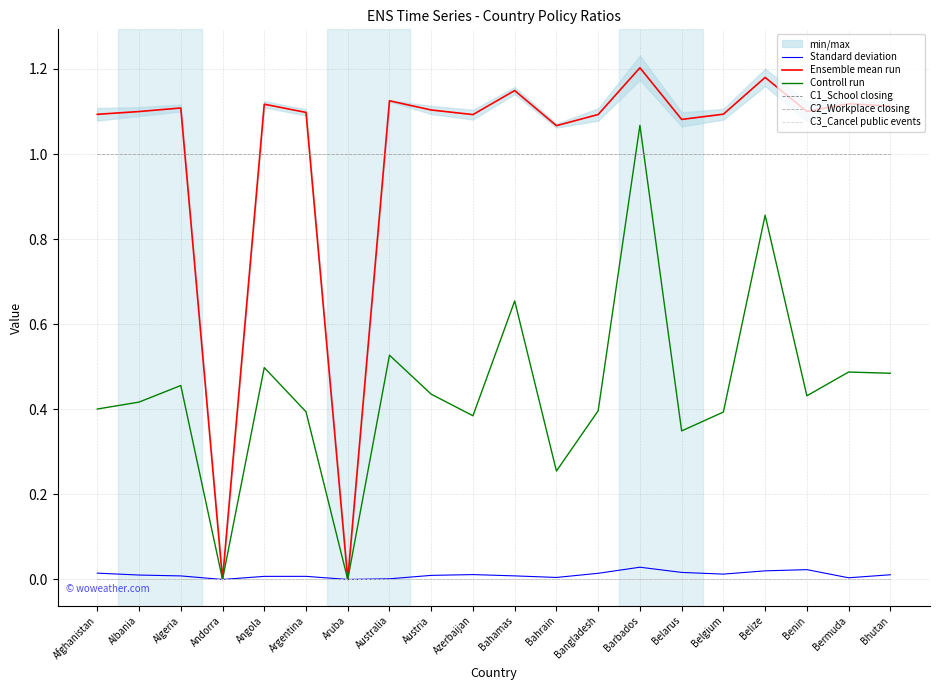

True or false: Standard deviation has more than 2 points higher than both neighbors.

True